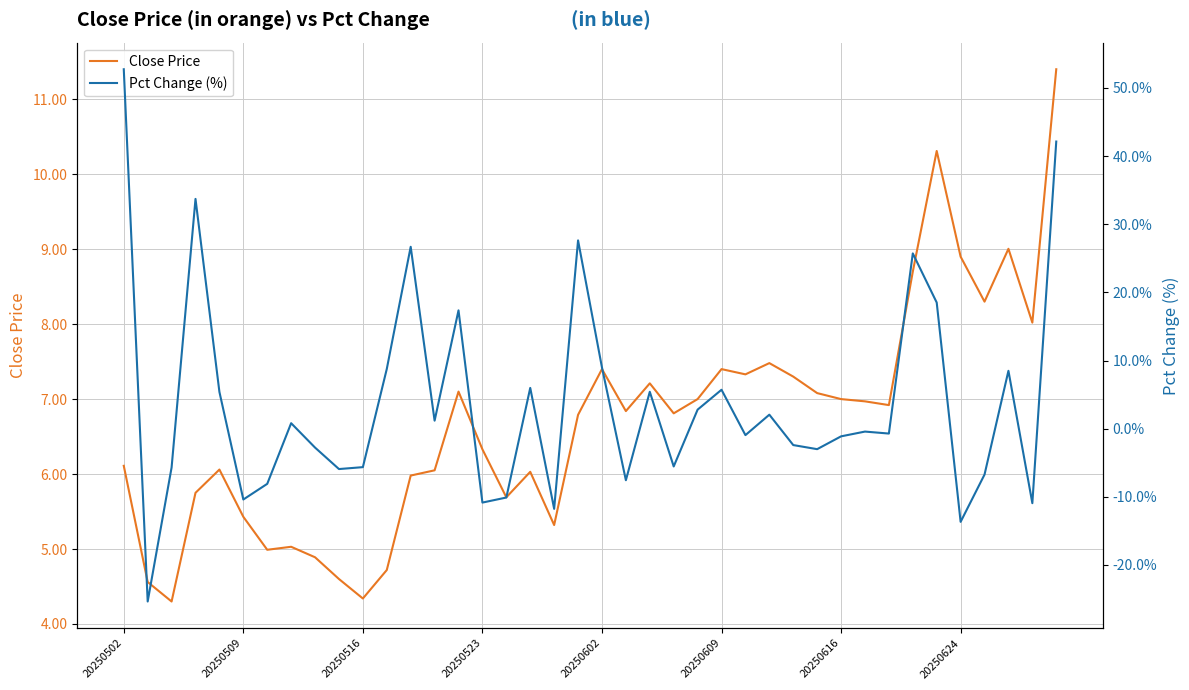

What is the difference between the highest and lowest values at 22?

1.8